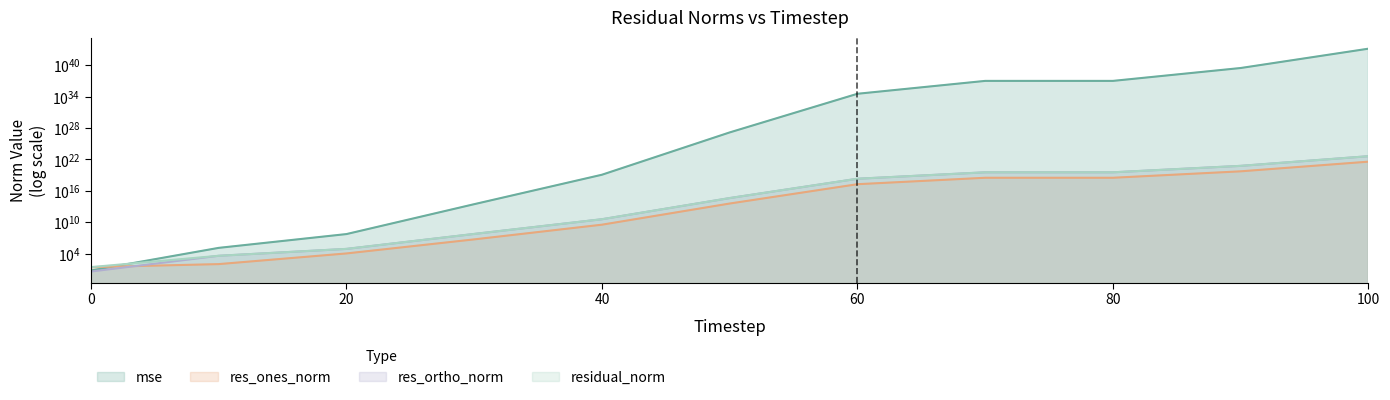

What is the spread (max minus min) of values at 90?

2865805260674489043820741822495418482688.0